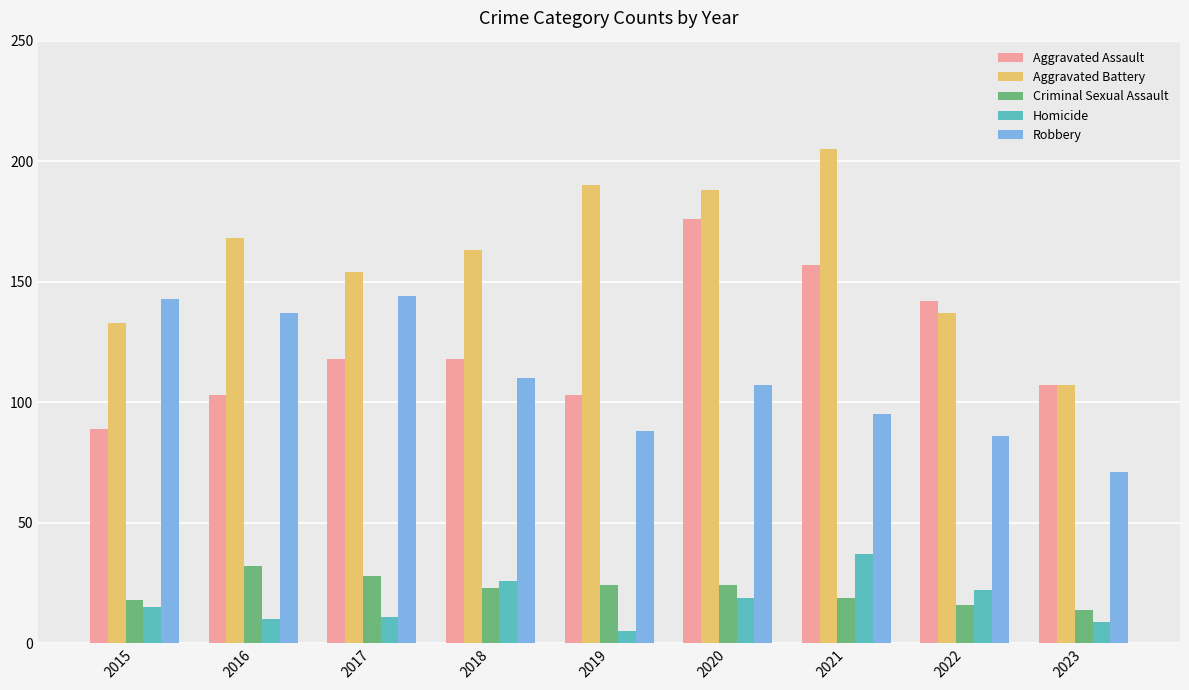

At which label is Aggravated Assault closest to 132?

2022